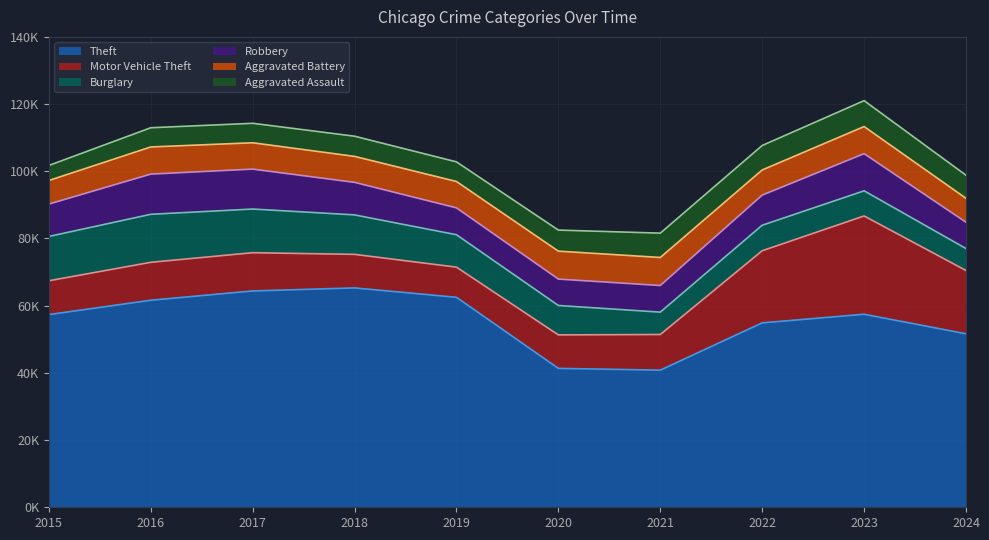

What is the lowest value of the Aggravated Battery series?

7019